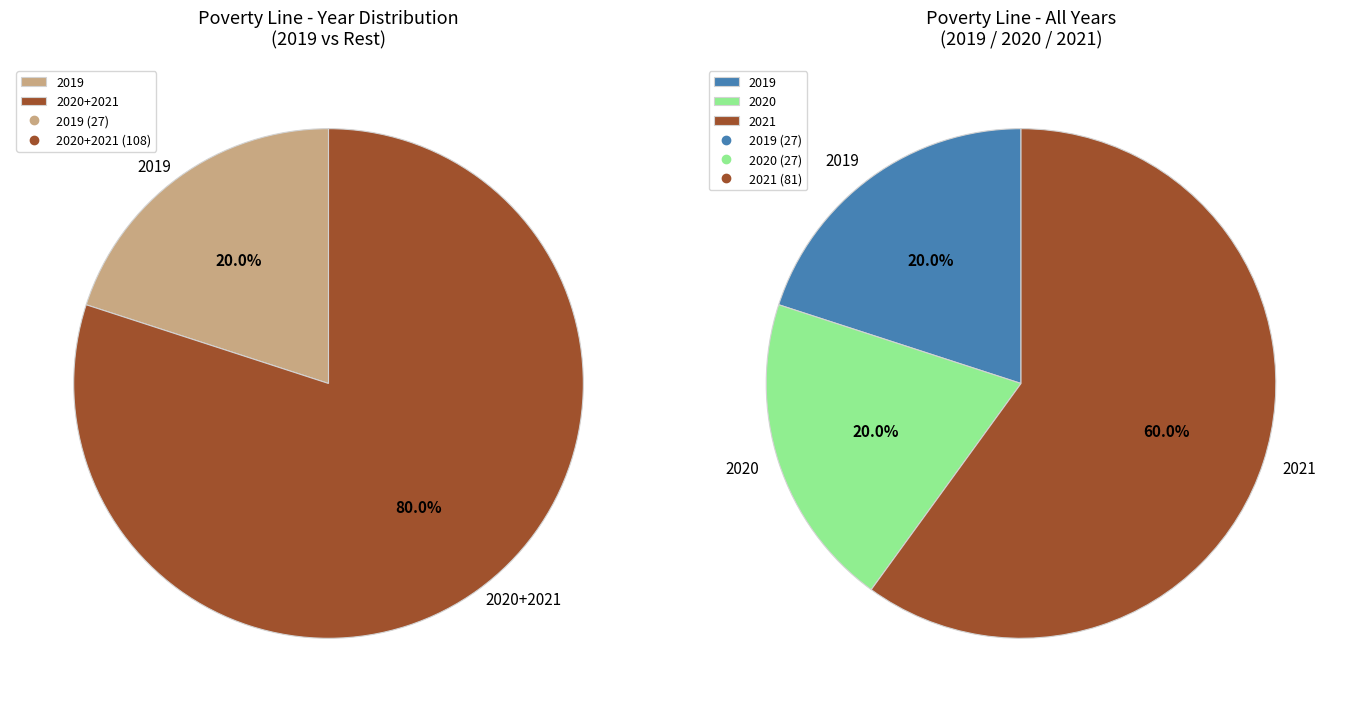

Do 32 and 18 together represent more than half of the pie?

No